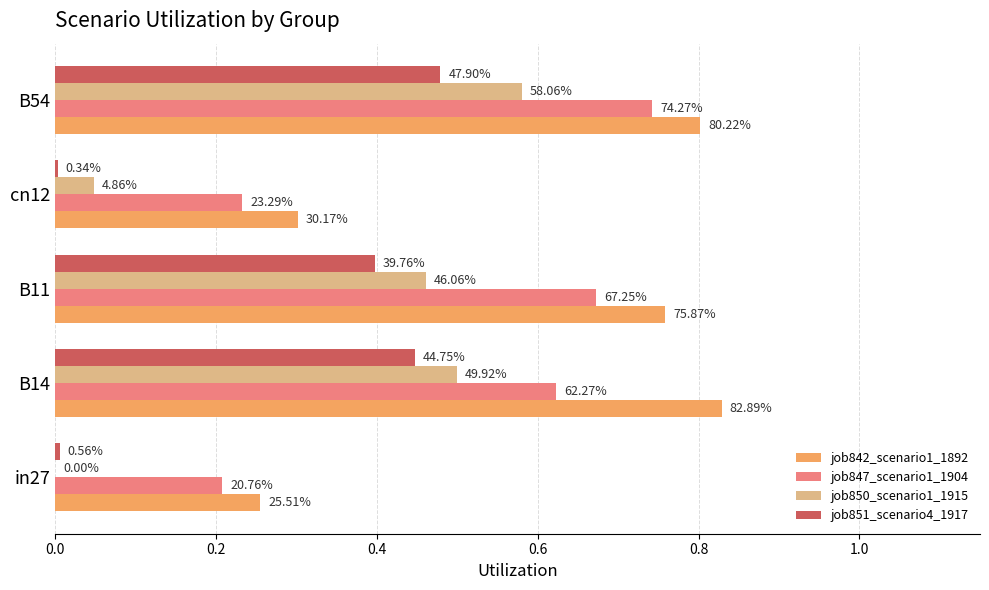

What are all the series names shown in the legend?

job842_scenario1_1892, job847_scenario1_1904, job850_scenario1_1915, job851_scenario4_1917